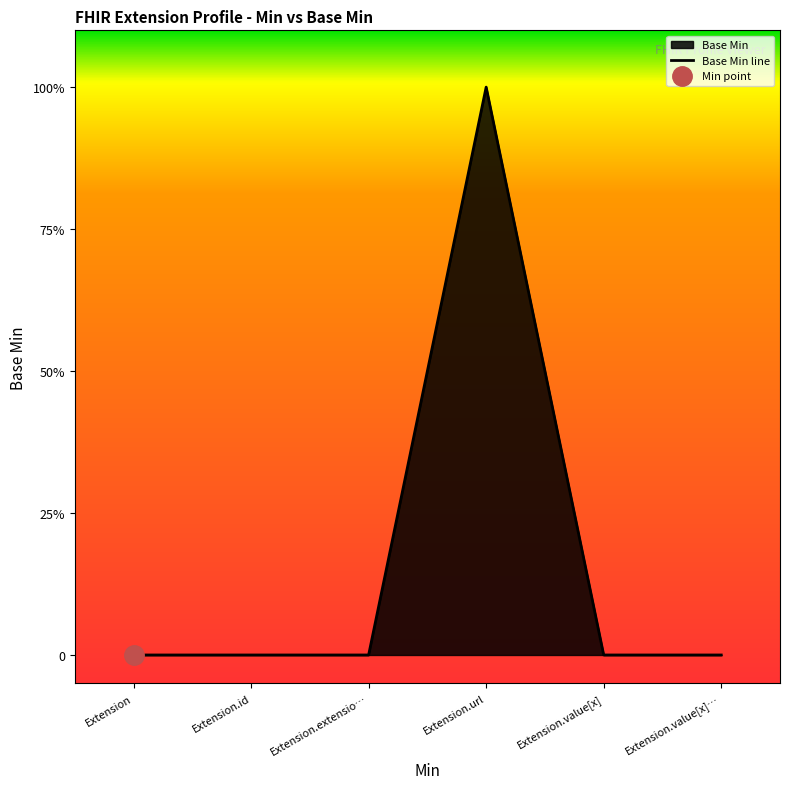

What is the label of the 1st point from the right?

Extension.value[x]…